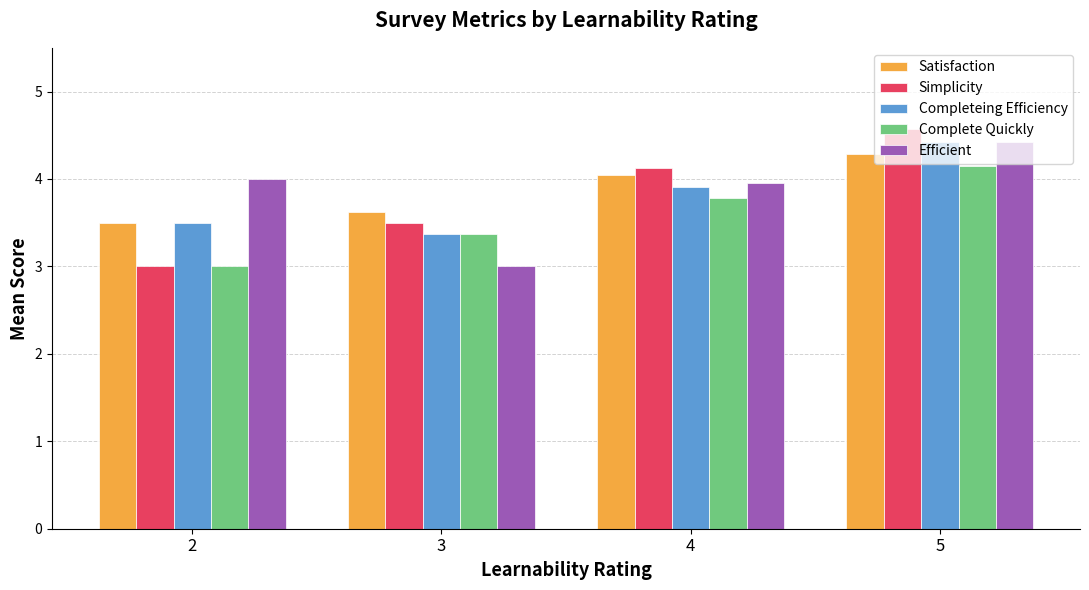

What is the average value of the Completeing Efficiency series?

3.8